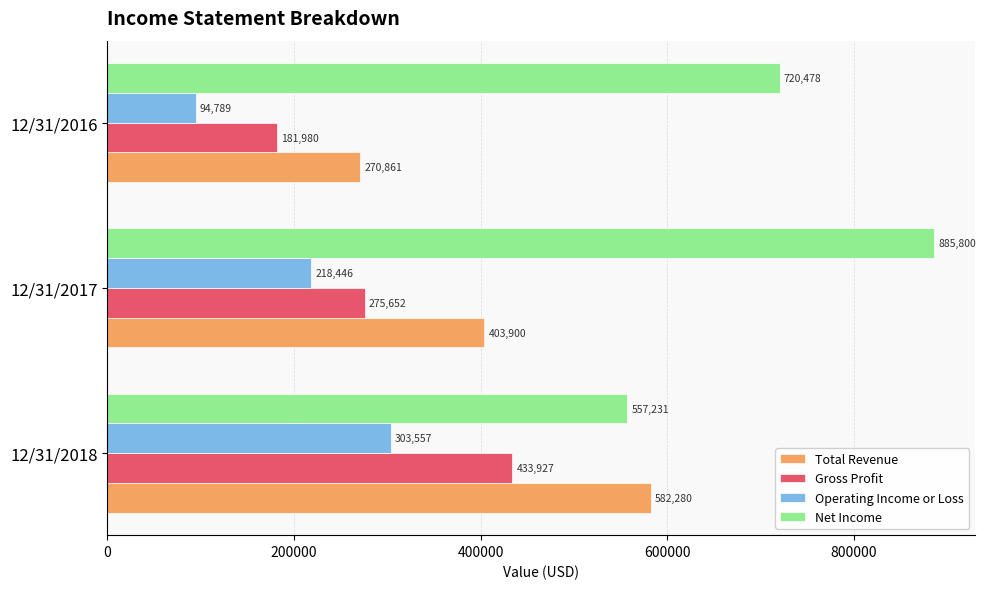

Between 12/31/2018 and 12/31/2016, which series saw the biggest shift?

Total Revenue